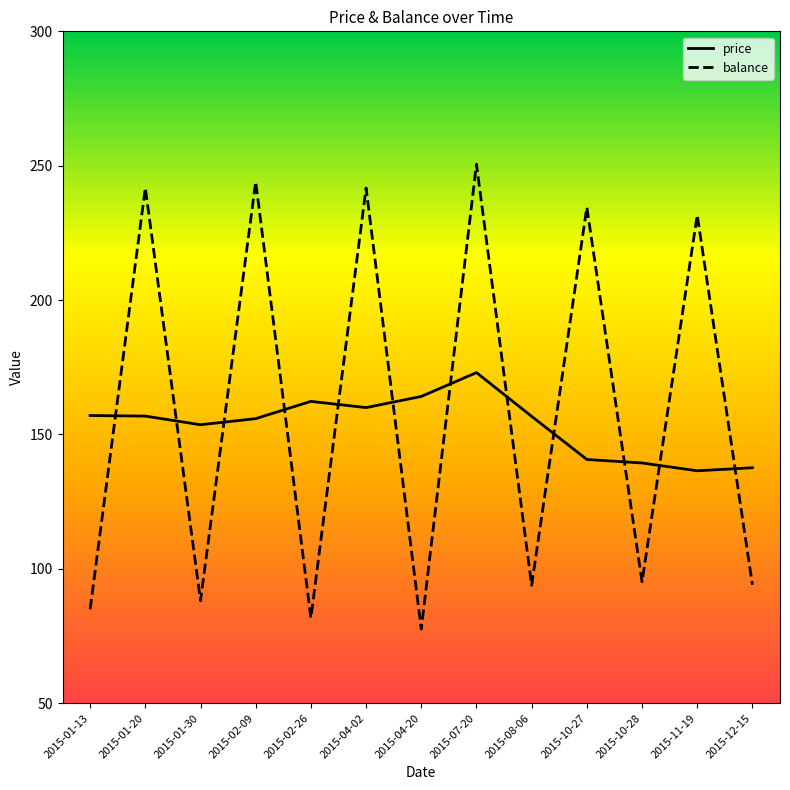

The value of balance at 2015-07-20 is 250.6. True or false?

True